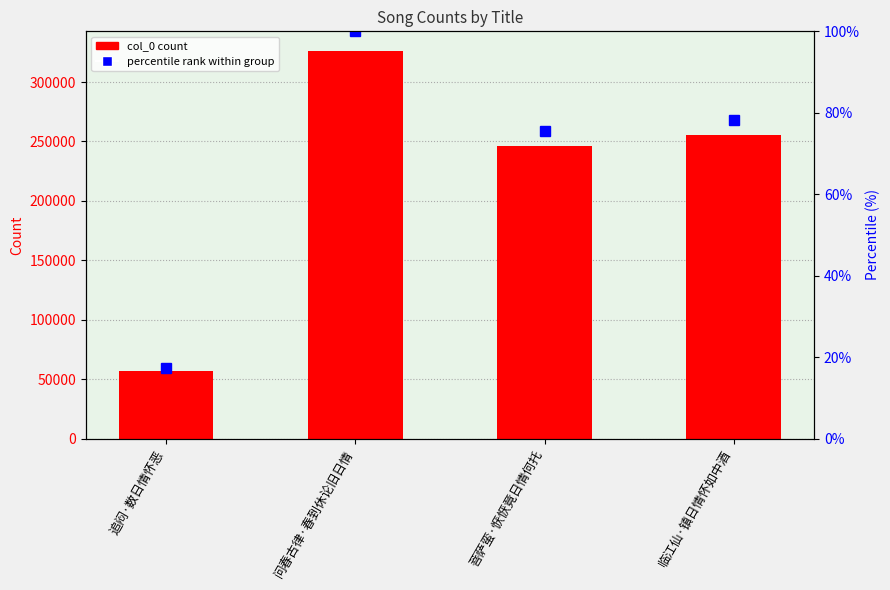

Is the value of col_0 at 问春古律·春到休论旧日情 greater than the value of percentile rank within group at 临江仙·镇日情怀如中酒?

Yes